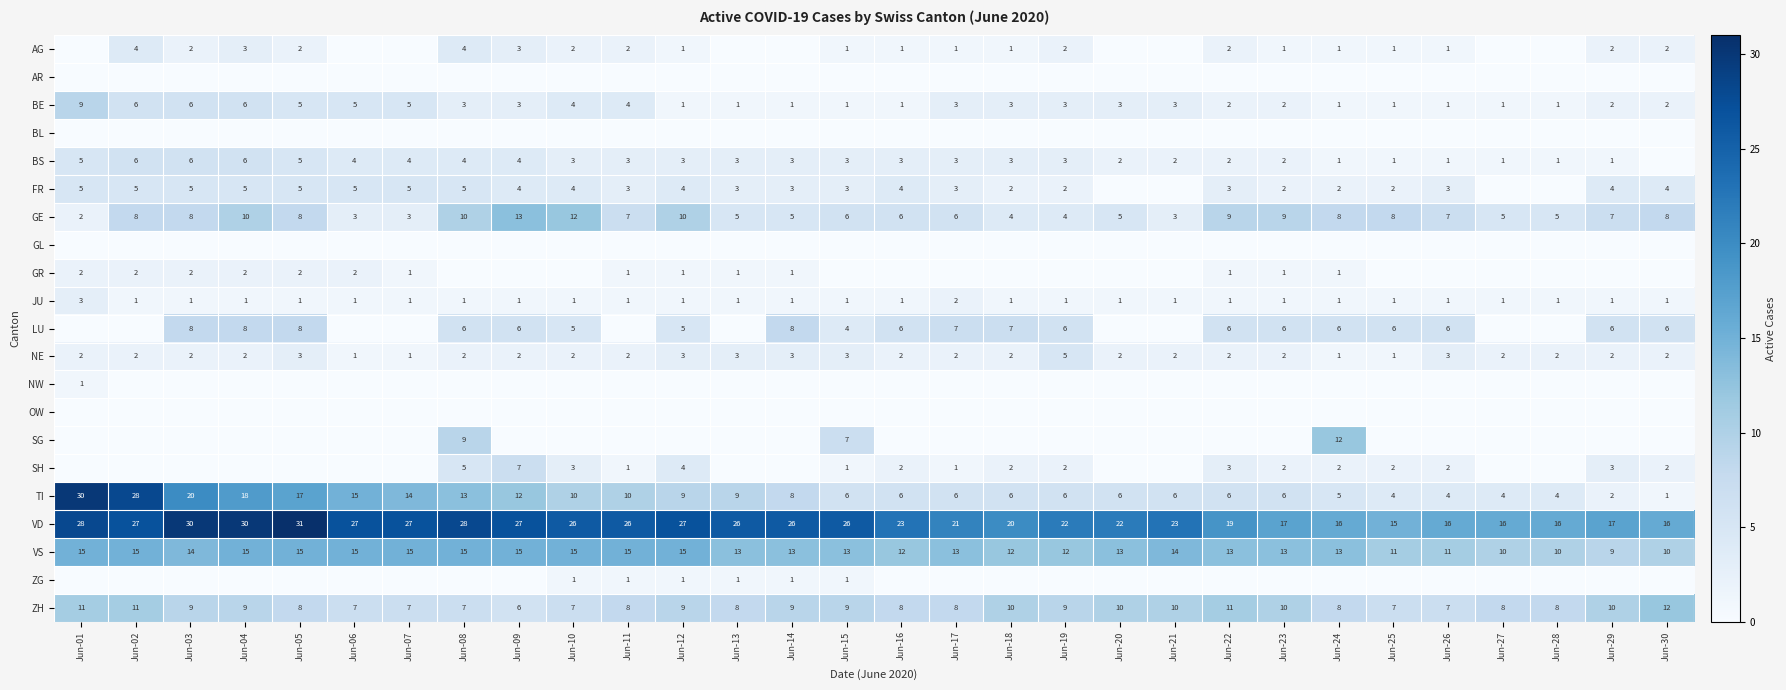

The FR series shows 5 at Jun-17. True or false?

False